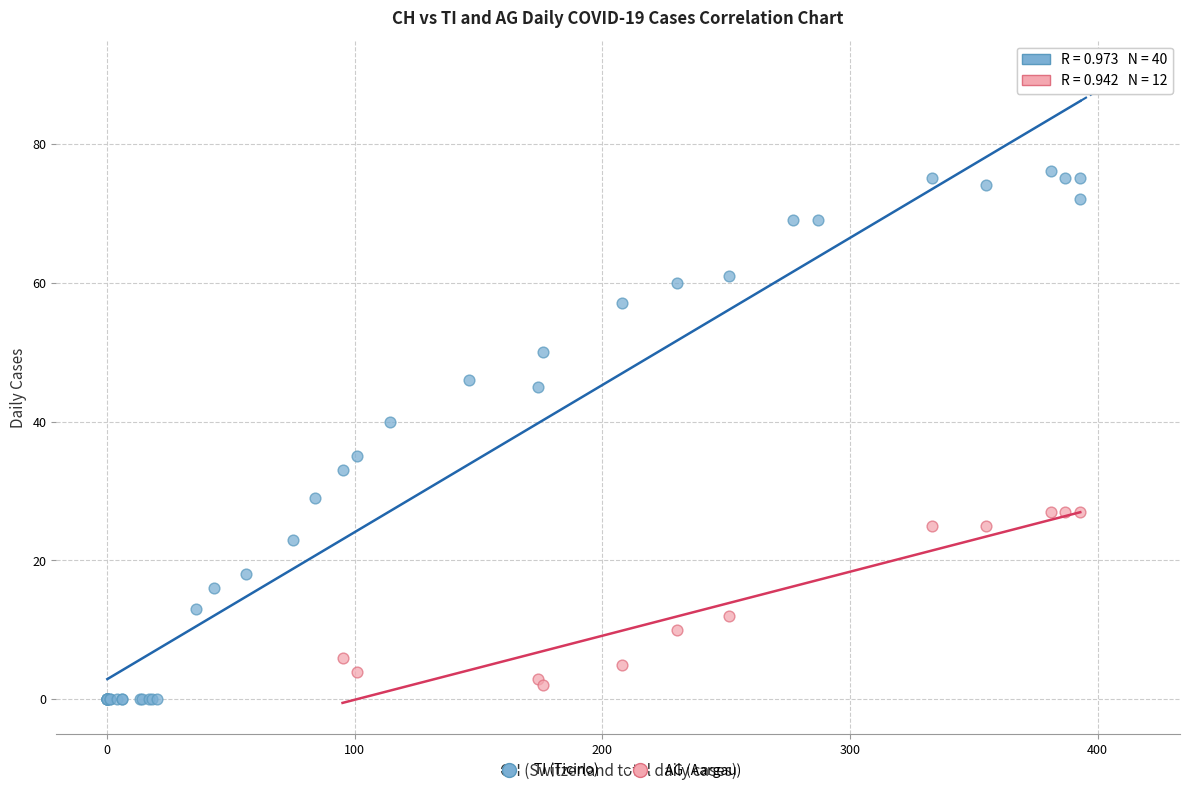

Which series has the widest spread of Y values?

TI (Ticino)